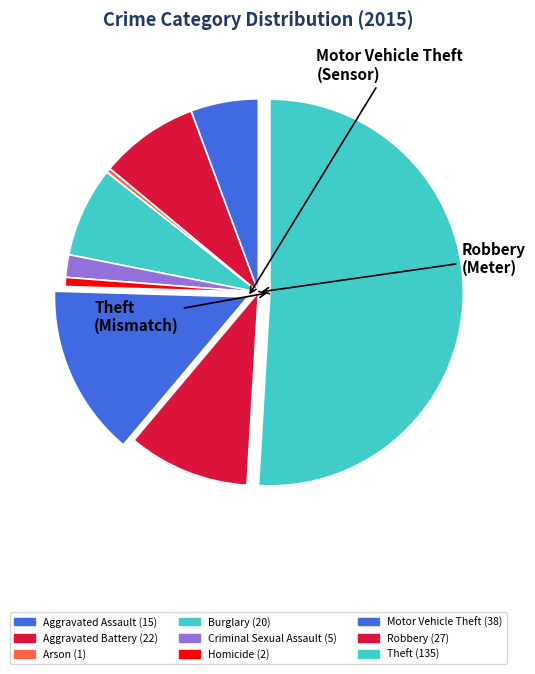

True or false: Homicide accounts for 7% of the total.

False